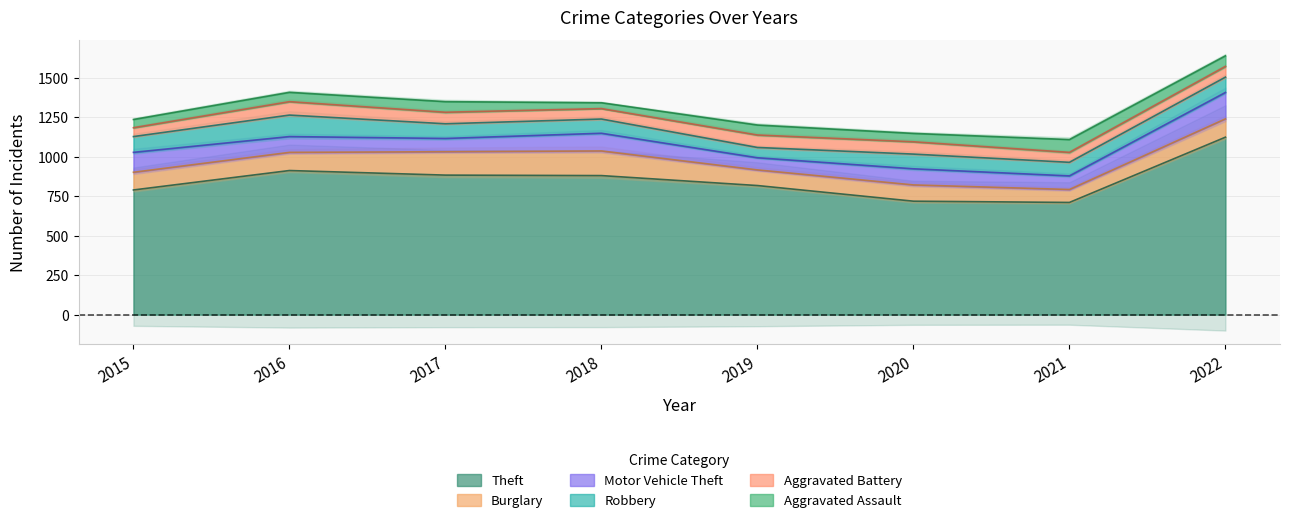

Reading left to right, list all the values displayed in this chart.

Theft: 789	912	883	880	817	718	710	1123
Burglary: 112	115	148	156	99	103	82	116
Motor Vehicle Theft: 126	100	84	112	77	102	86	167
Robbery: 100	136	93	90	65	93	86	97
Aggravated Battery: 56	85	73	66	79	78	63	68
Aggravated Assault: 52	59	67	37	63	53	81	67